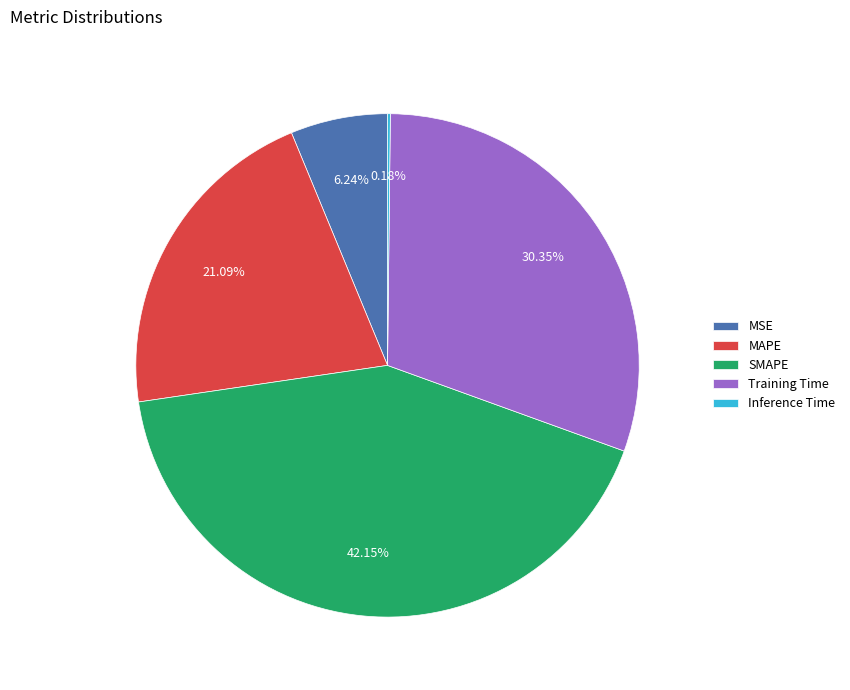

To the nearest percent, what is the difference between the largest and smallest slice percentages?

42%